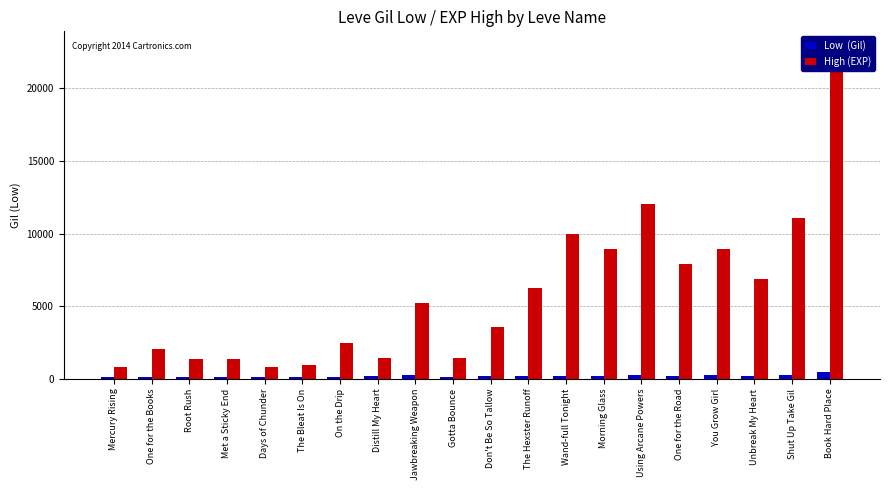

How many bars are there in each group?

2